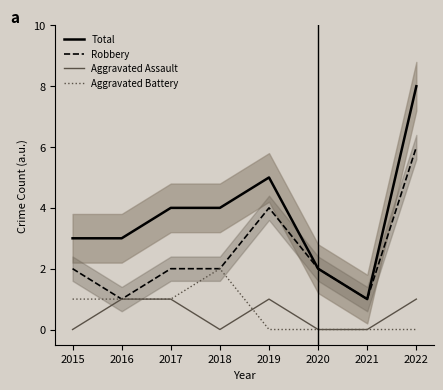

How many lines are shown in the chart?

4